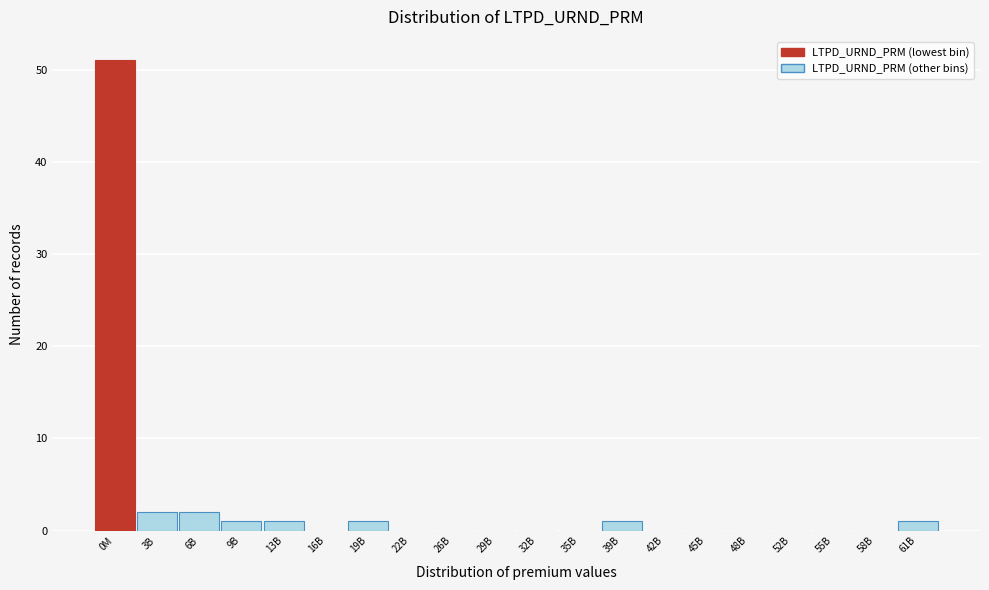

Reading left to right, transcribe all the data shown in this chart.

0M=51	3B=2	6B=2	9B=1	13B=1	16B=0	19B=1	22B=0	26B=0	29B=0	32B=0	35B=0	39B=1	42B=0	45B=0	48B=0	52B=0	55B=0	58B=0	61B=1